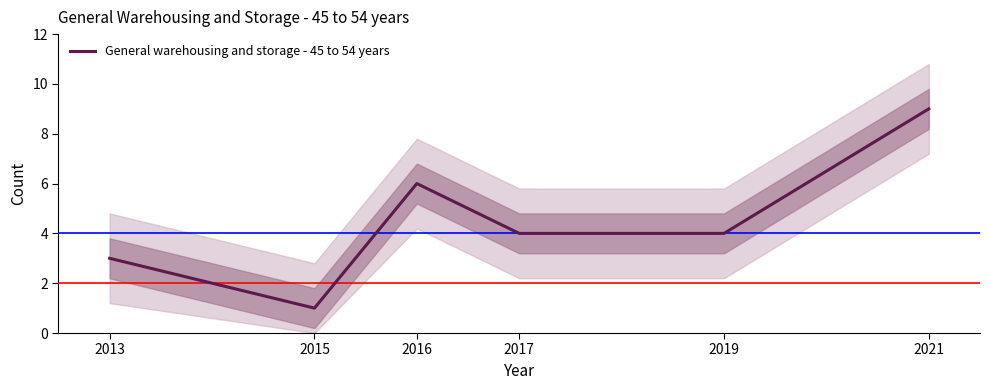

True or false: the data shows 11 at 2016.

False